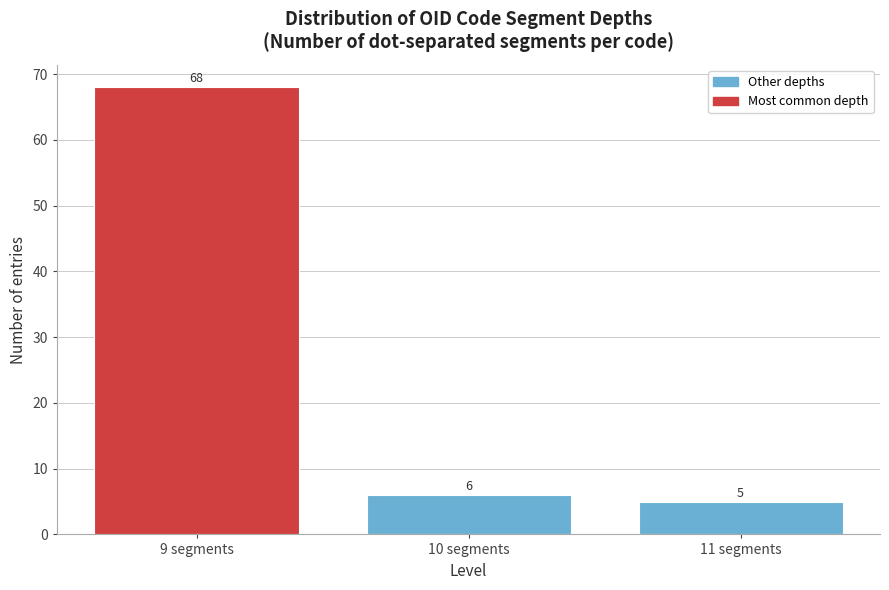

Reading left to right, what are all the values shown in this chart?

68	6	5